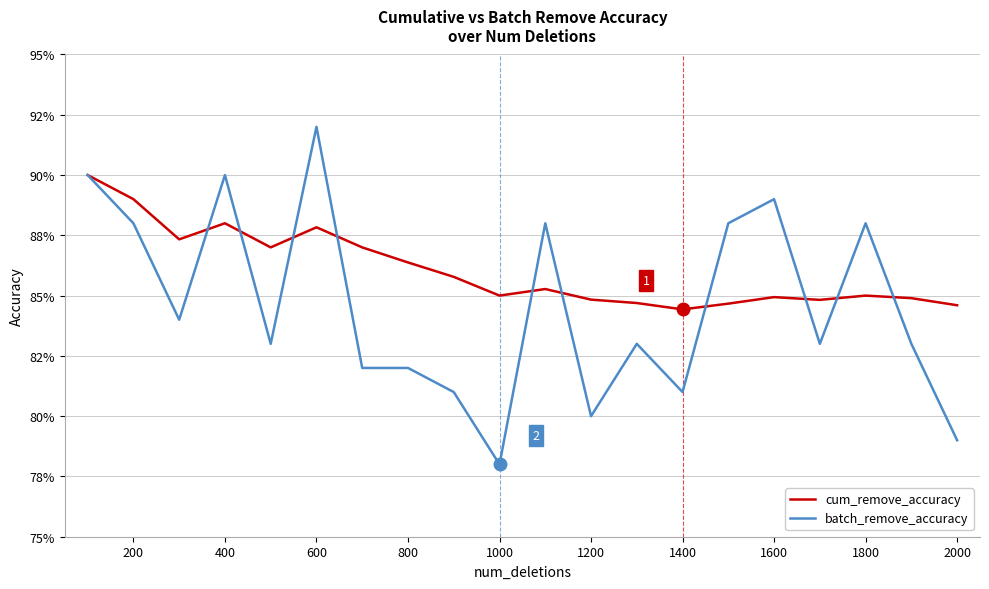

Which series has the largest range (max minus min)?

batch_remove_accuracy